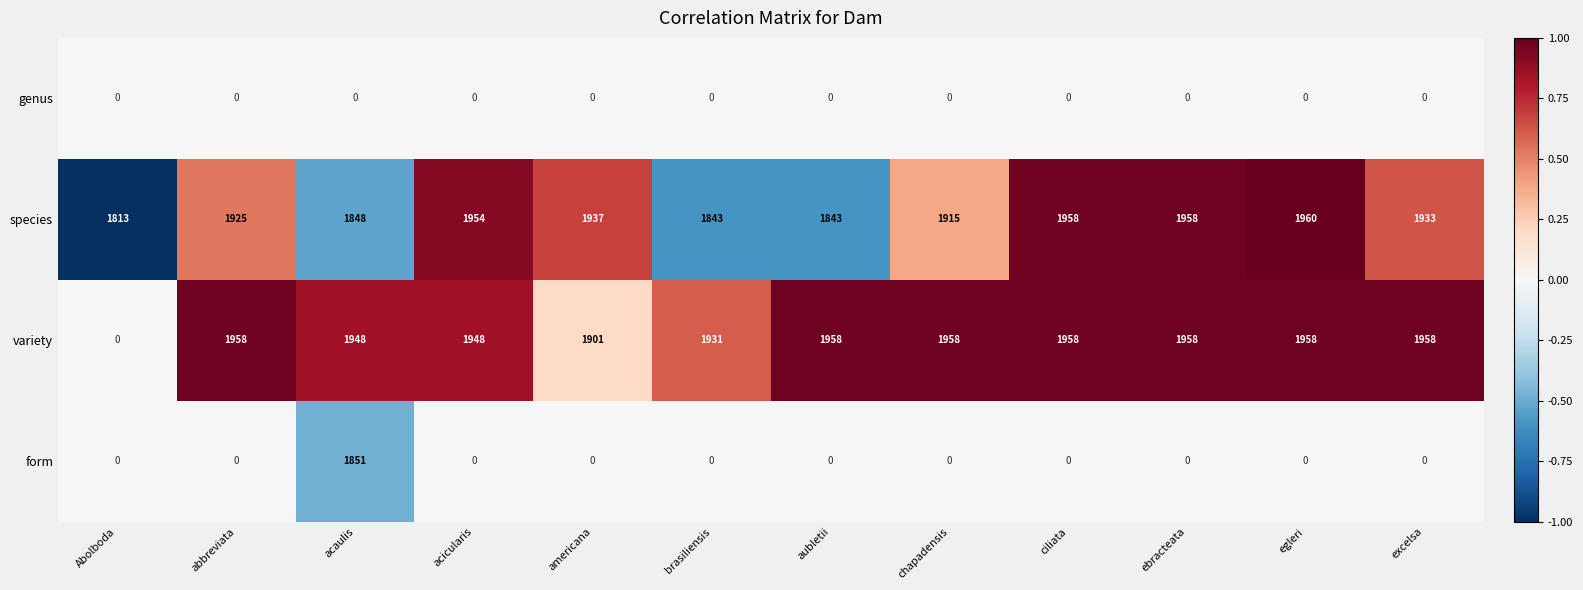

What is the difference between the highest and lowest values at aubletii?

1958